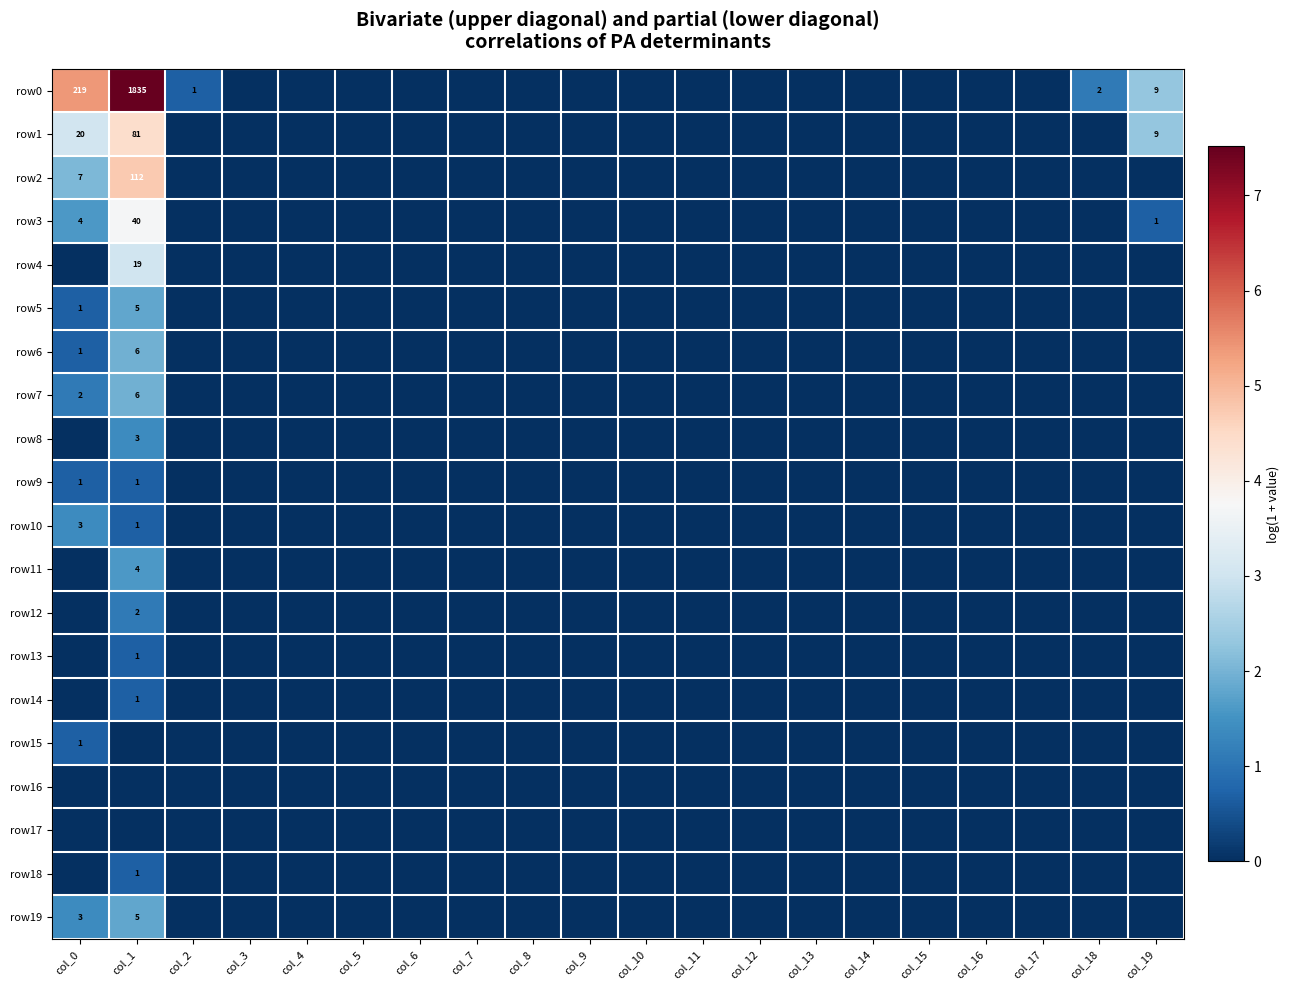

The row5 series shows 0.6 at col_18. True or false?

False